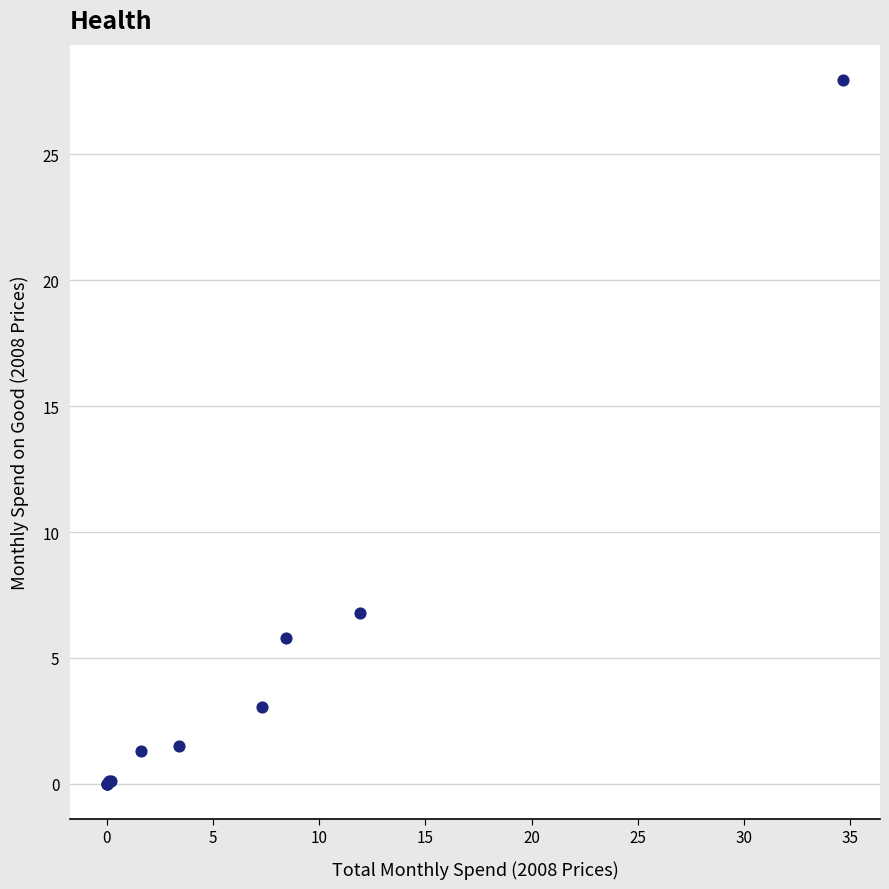

What Y value in the scatter plot is closest to 13?

6.8